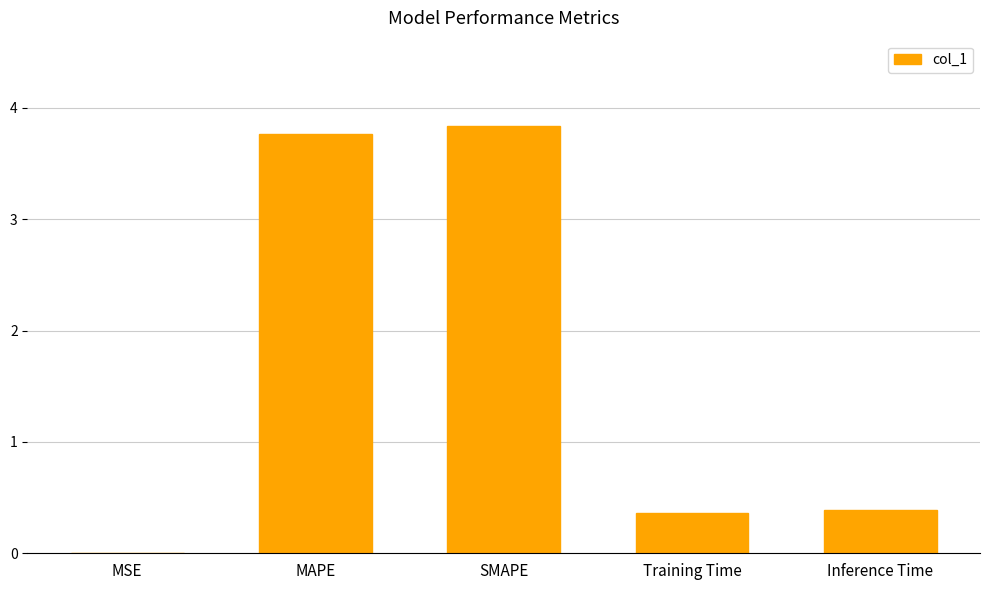

The chart shows a value of 3.8 at SMAPE. True or false?

True